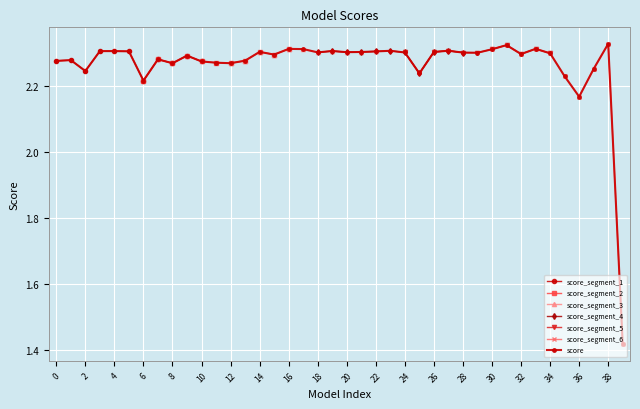

List the labels in order of value, smallest first.

39, 36, 6, 35, 25, 2, 37, 8, 12, 11, 10, 0, 13, 1, 7, 9, 15, 32, 34, 29, 28, 24, 18, 20, 21, 26, 14, 22, 5, 3, 4, 19, 23, 27, 30, 17, 16, 33, 31, 38